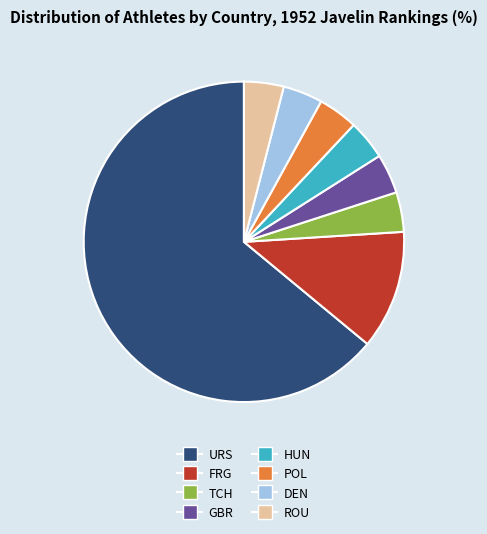

Which category has the biggest portion of the pie?

URS